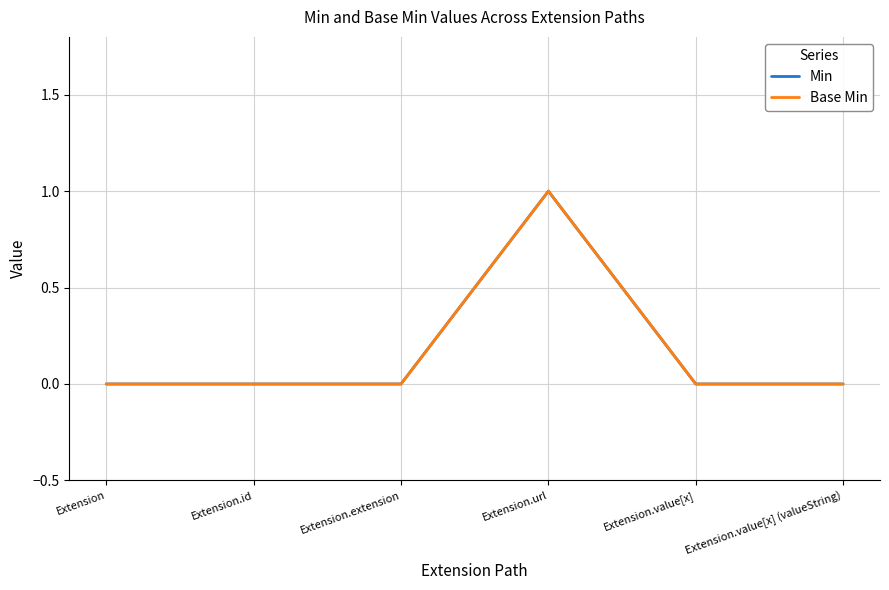

What position from the left is Extension.url?

4